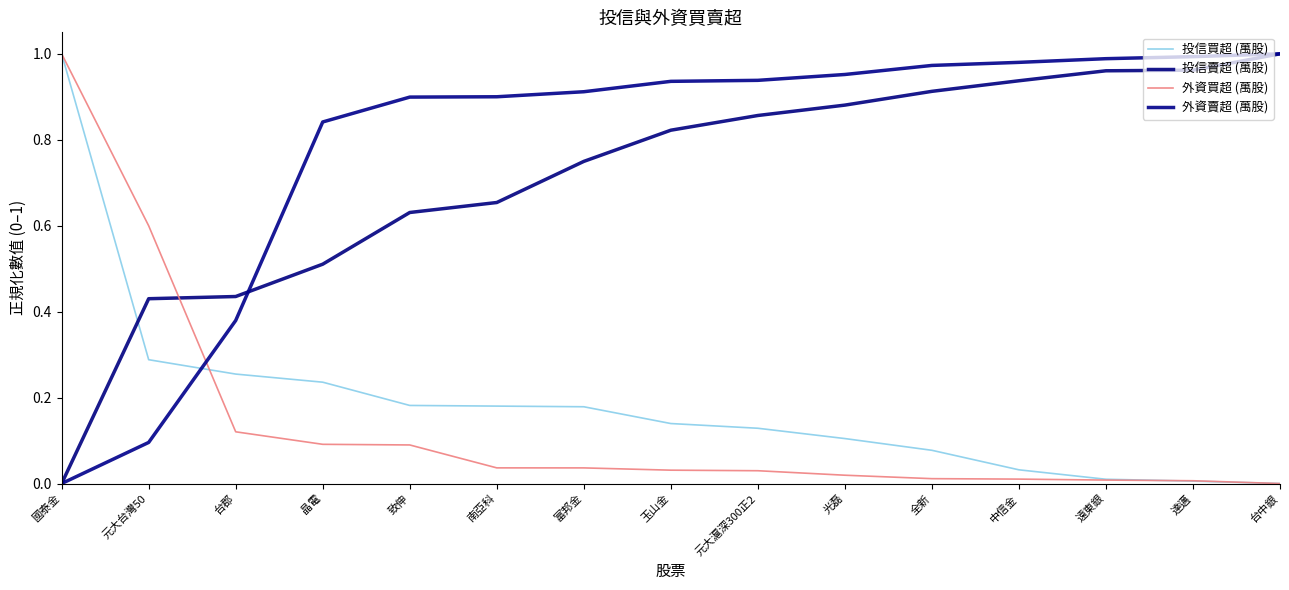

Rank the series at 光磊 from highest to lowest value.

外資賣超 (萬股), 投信賣超 (萬股), 投信買超 (萬股), 外資買超 (萬股)